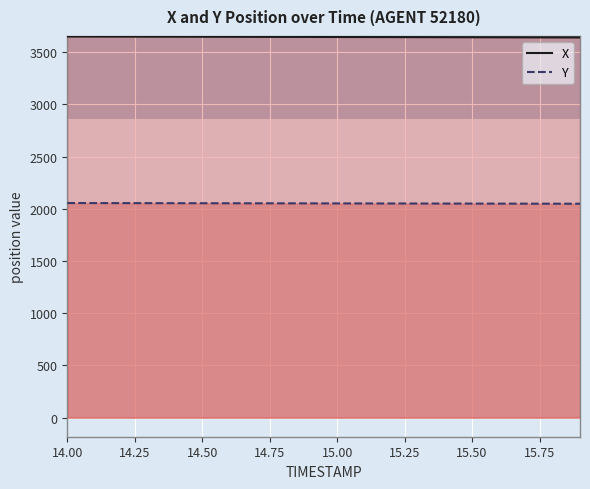

At 15.8, list the series in order from smallest to largest.

Y, X